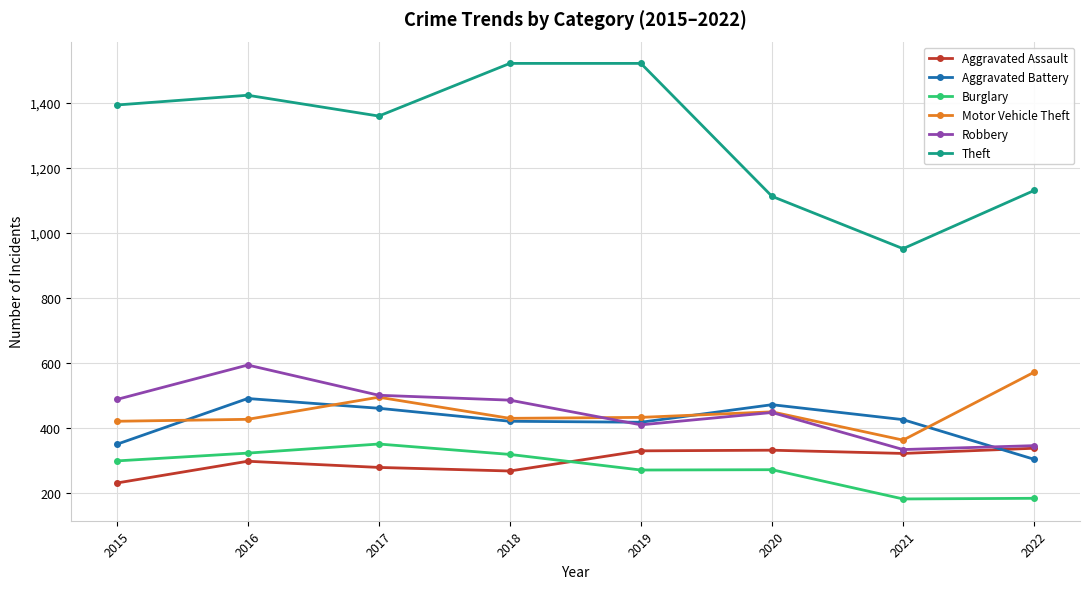

What is the total value across all series at 2016?

3551